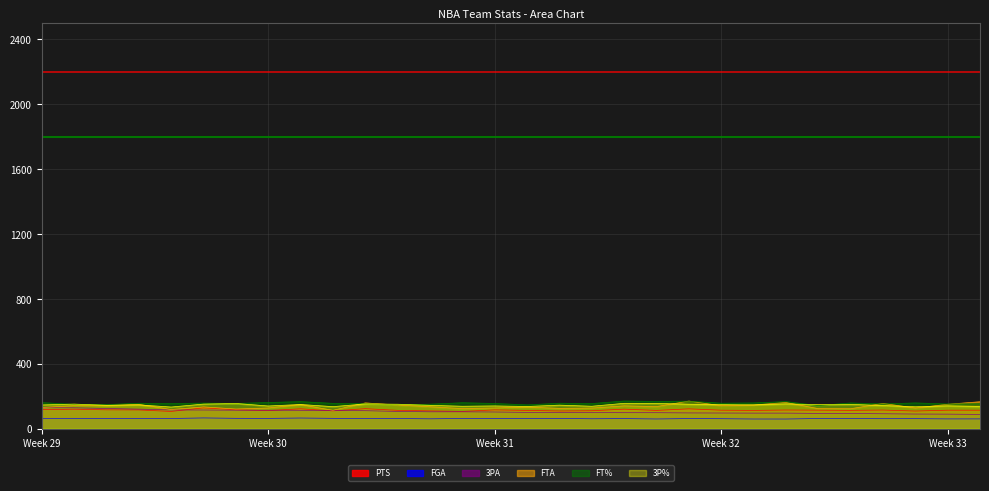

What is the average value of the 3PA series?

104.8